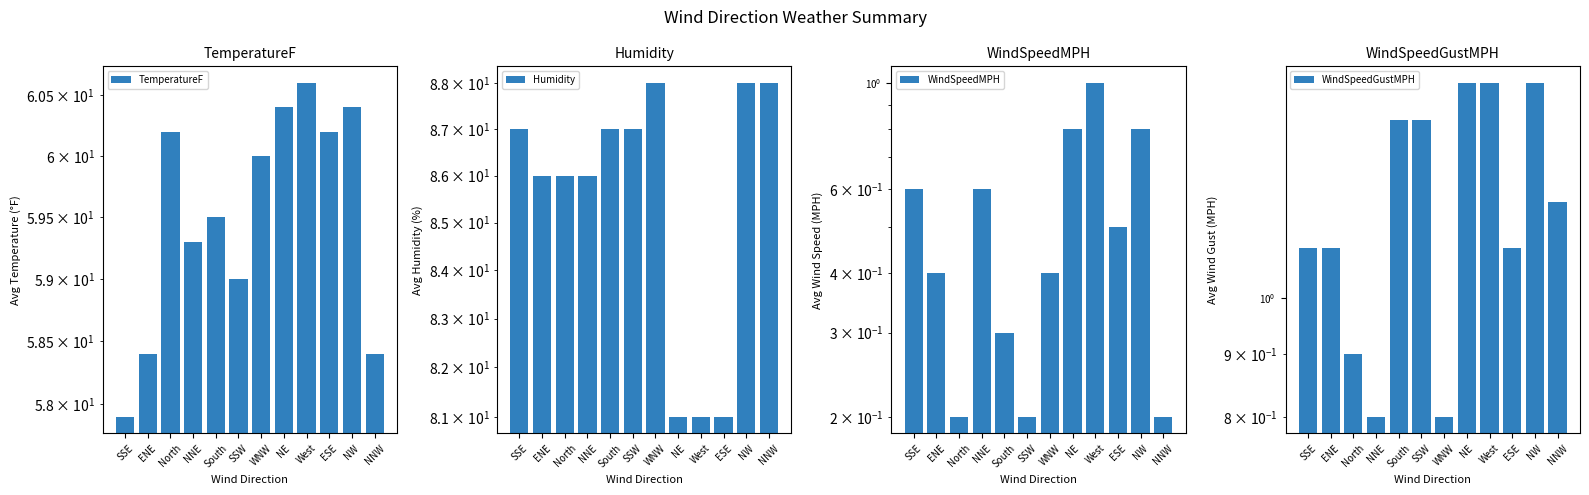

Reading left to right, extract all data points from this chart.

TemperatureF: 57.9	58.4	60.2	59.3	59.5	59.0	60.0	60.4	60.6	60.2	60.4	58.4
Humidity: 87.0	86.0	86.0	86.0	87.0	87.0	88.0	81.0	81.0	81.0	88.0	88.0
WindSpeedMPH: 0.6	0.4	0.2	0.6	0.3	0.2	0.4	0.8	1.0	0.5	0.8	0.2
WindSpeedGustMPH: 1.1	1.1	0.9	0.8	1.4	1.4	0.8	1.5	1.5	1.1	1.5	1.2